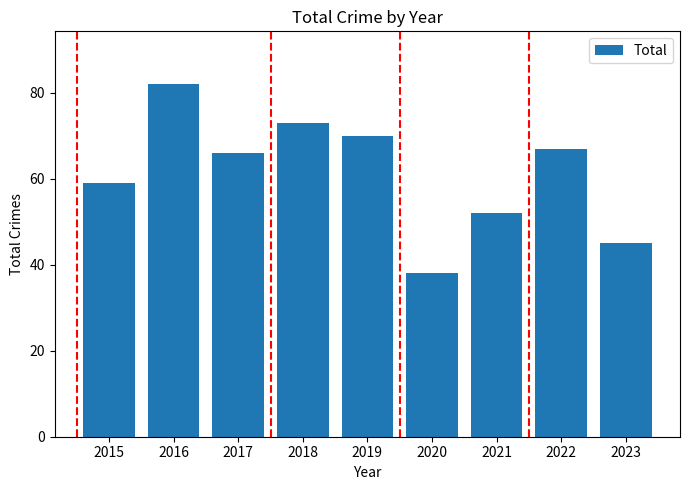

Is it true that the value at 2016 is 82?

True